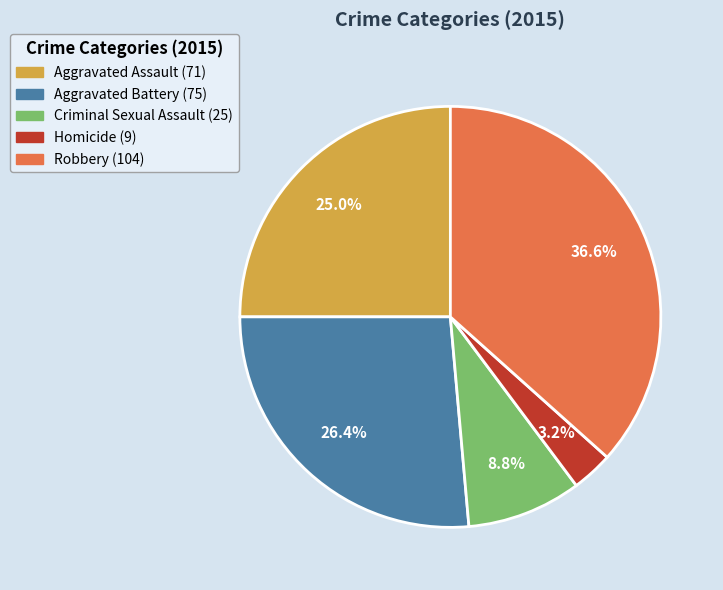

Count the number of slices in the pie.

5